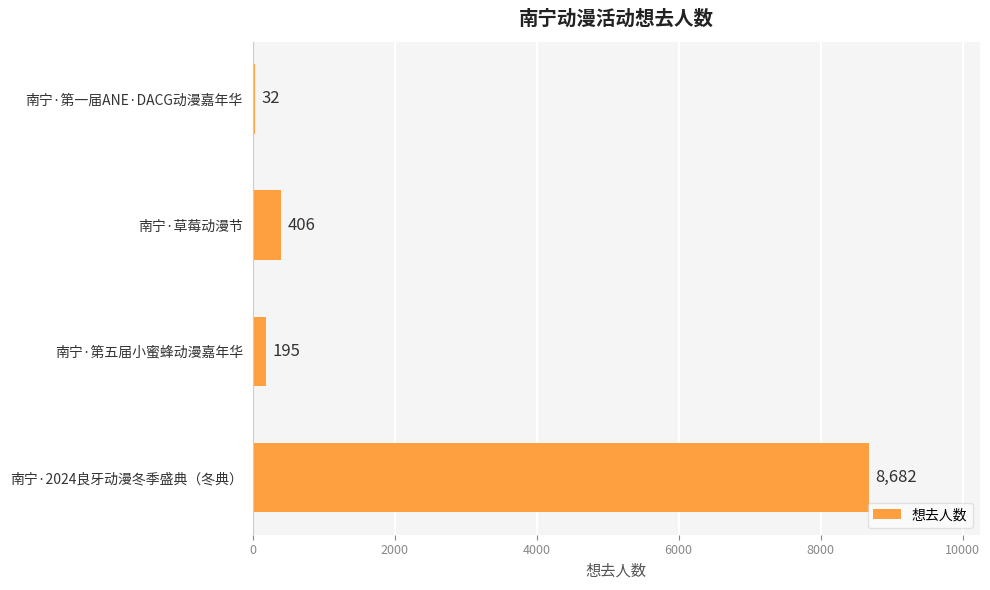

Are the bars horizontal?

Yes